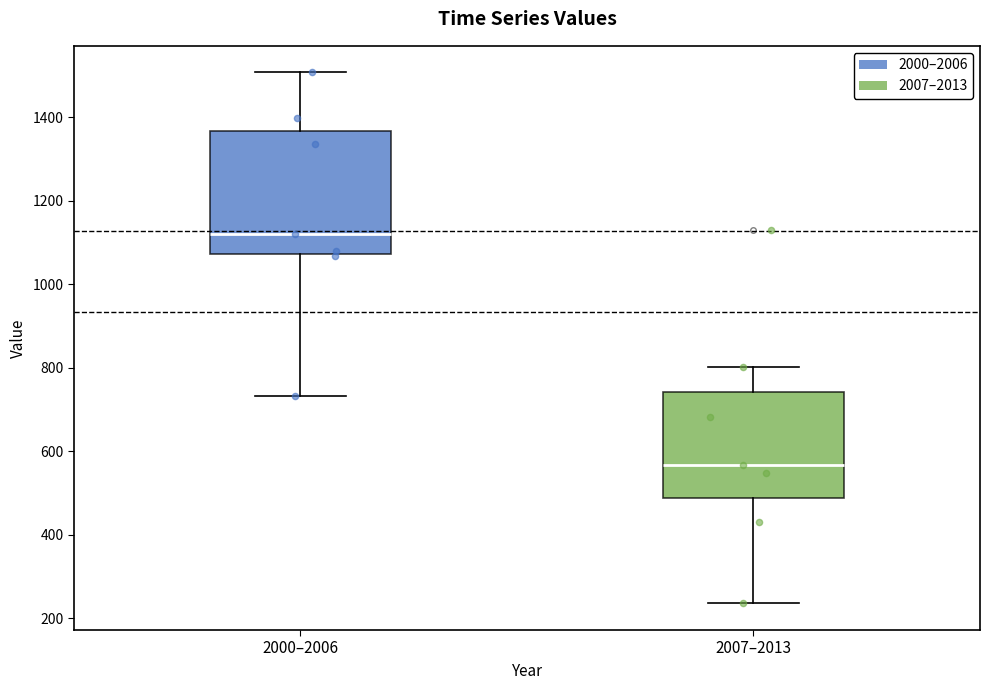

Where does the upper whisker of the box for 2007–2013 end on the y-axis? The values are not printed on the chart, so give them approximately, as read against the axis.

800